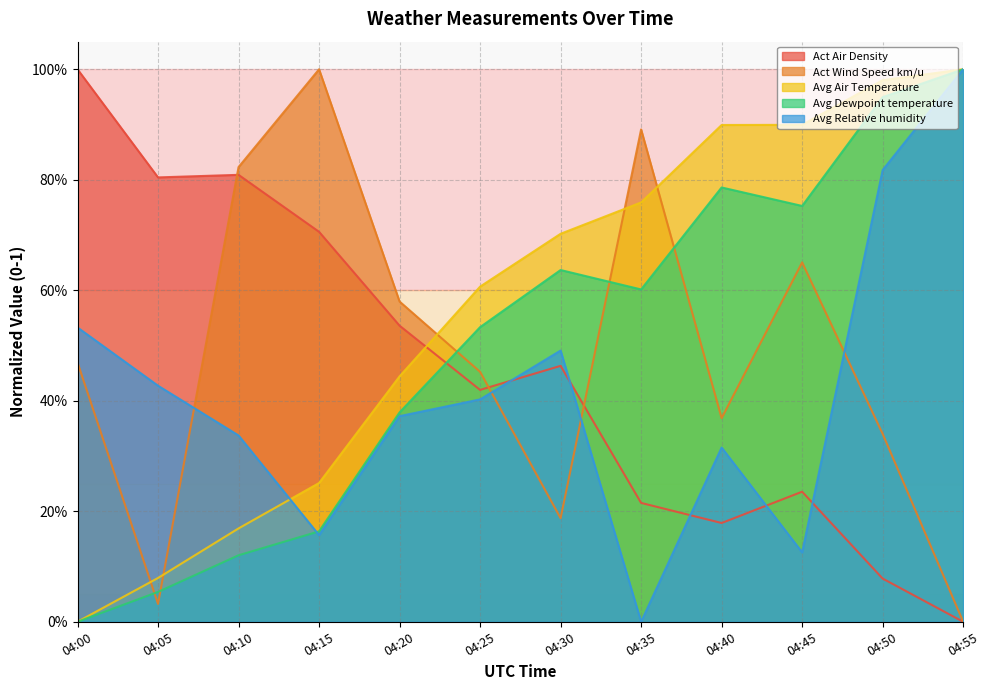

How many lines are shown in the chart?

5